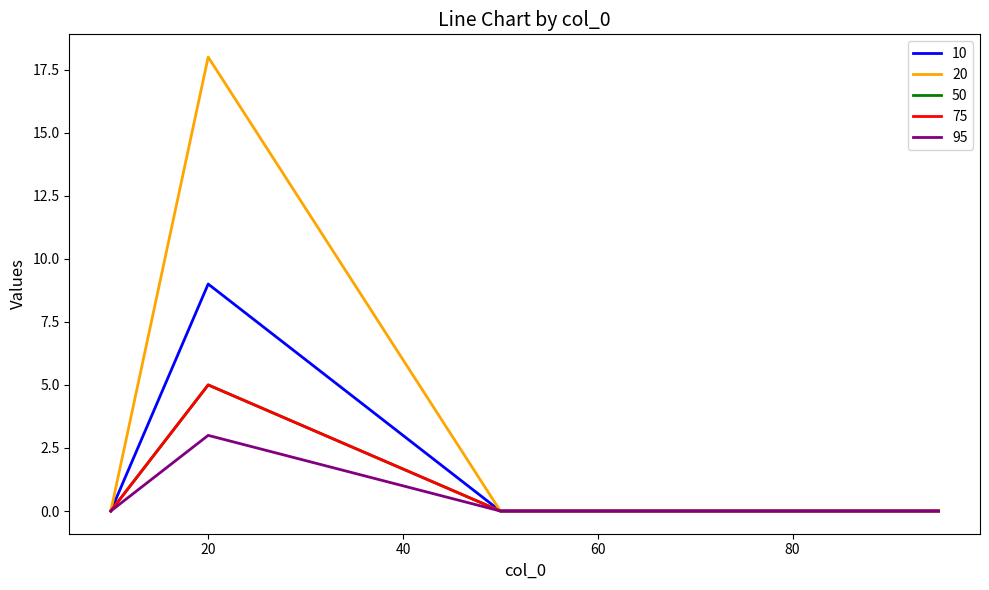

Is this an area chart (filled region under the line)?

No